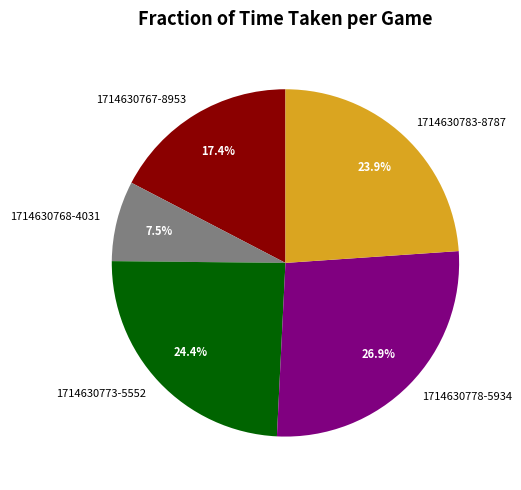

Is there a majority slice in this chart?

No